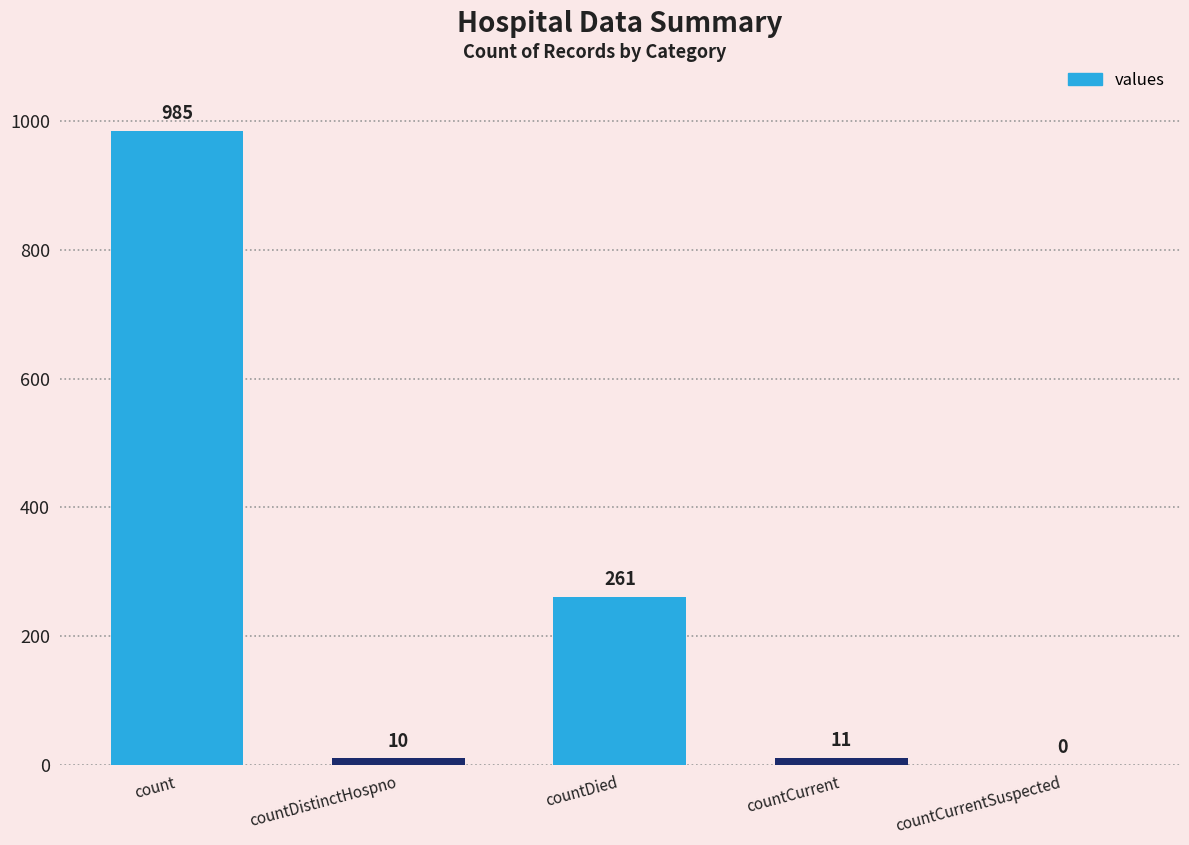

Is it true that the value at countCurrentSuspected is -324?

False